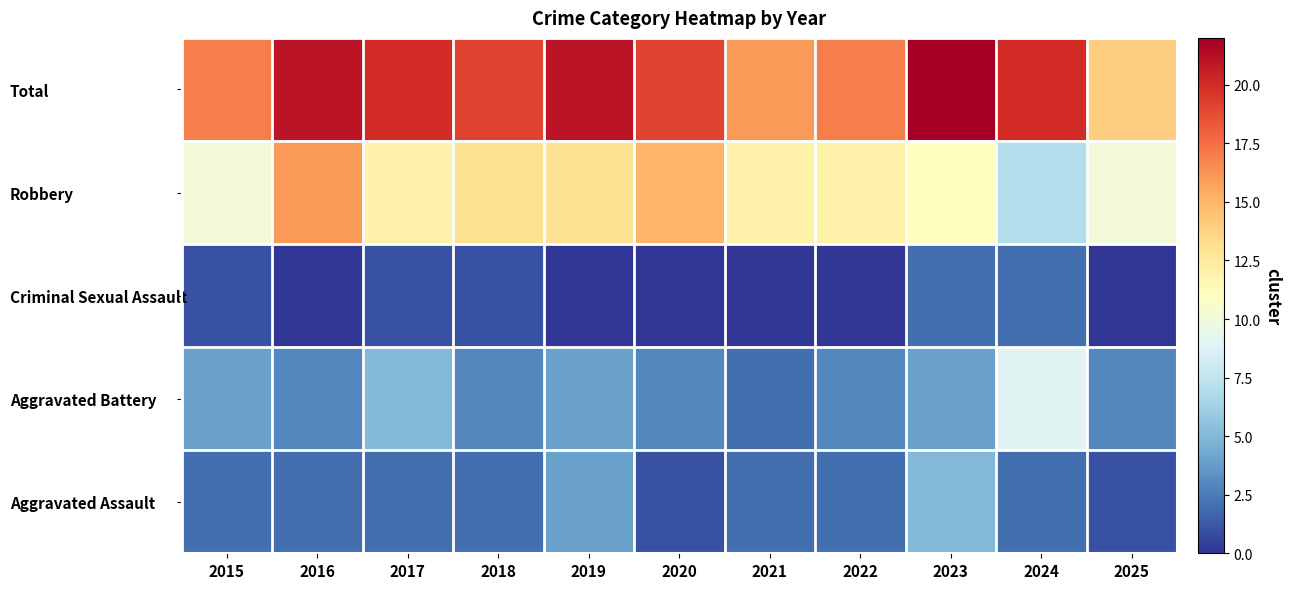

What is the difference between the highest and lowest values at 2020?

19